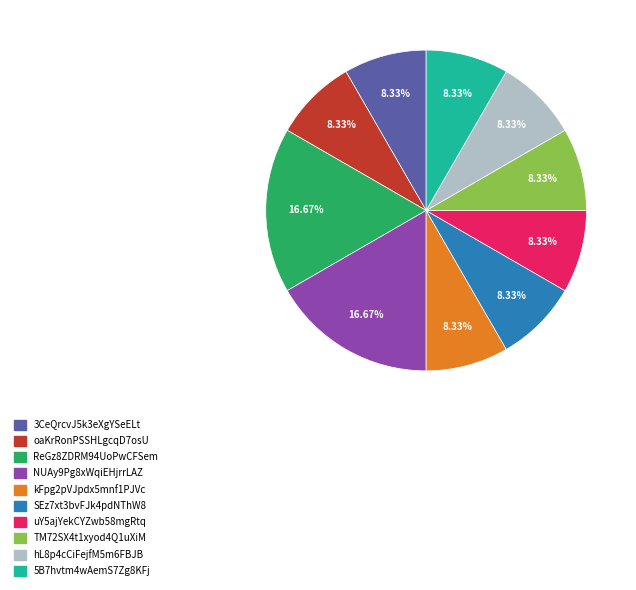

Is there any slice that represents more than half of the pie?

No